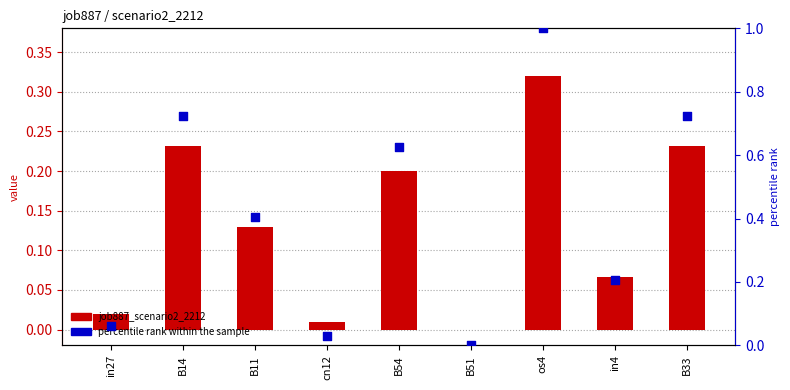

What are all the series names shown in the legend?

job887_scenario2_2212, percentile rank within the sample